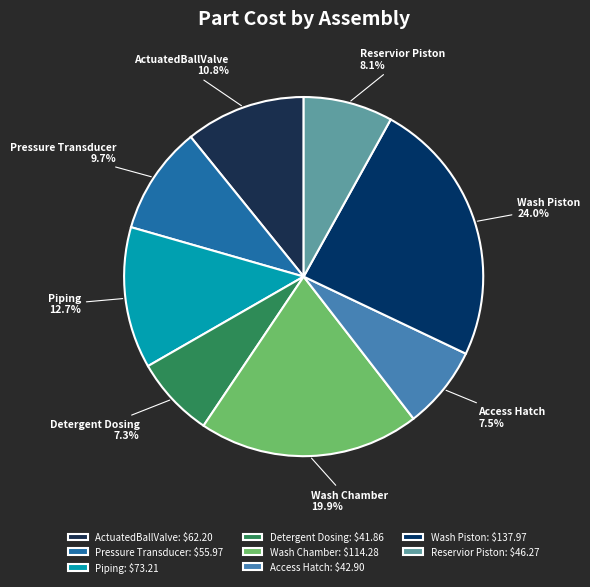

Does Pressure Transducer account for over 50% of the chart?

No